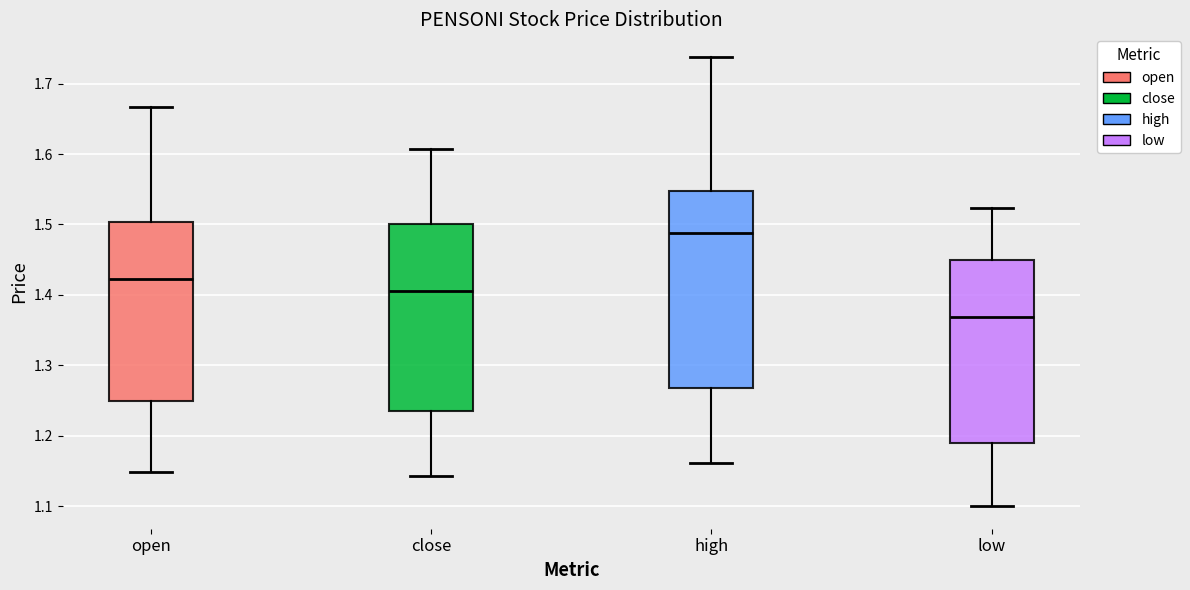

Comparing the boxes themselves (not the whiskers), which one is the tallest?

high